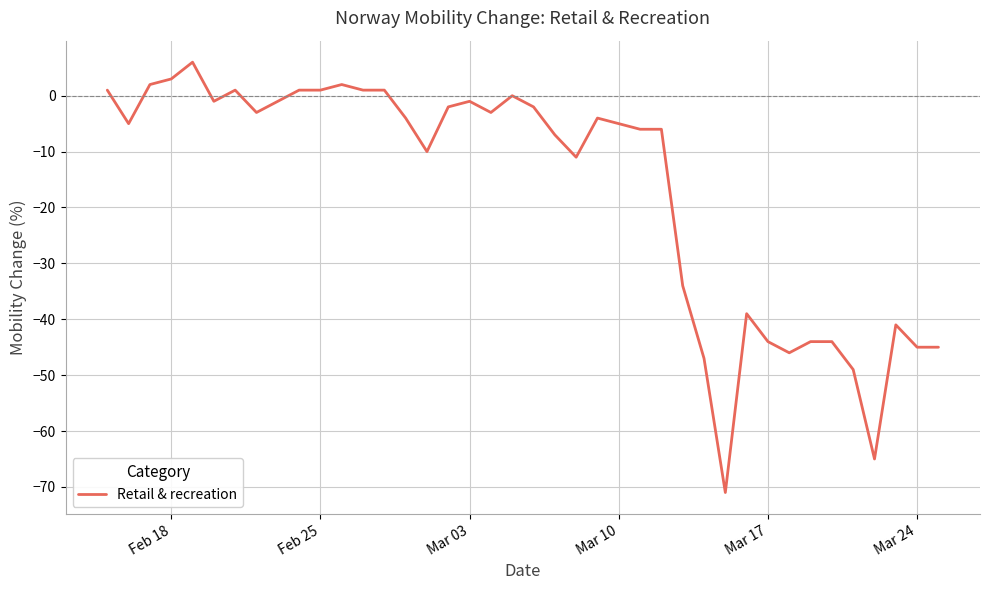

How many lines are shown in the chart?

1